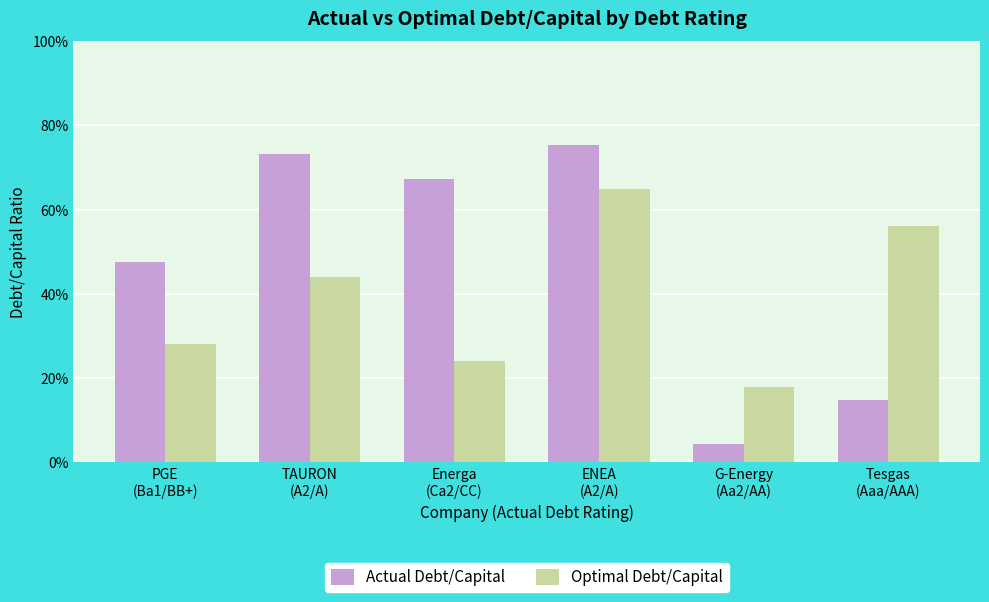

The Actual Debt/Capital series shows 0.1 at PGE
(Ba1/BB+). True or false?

False